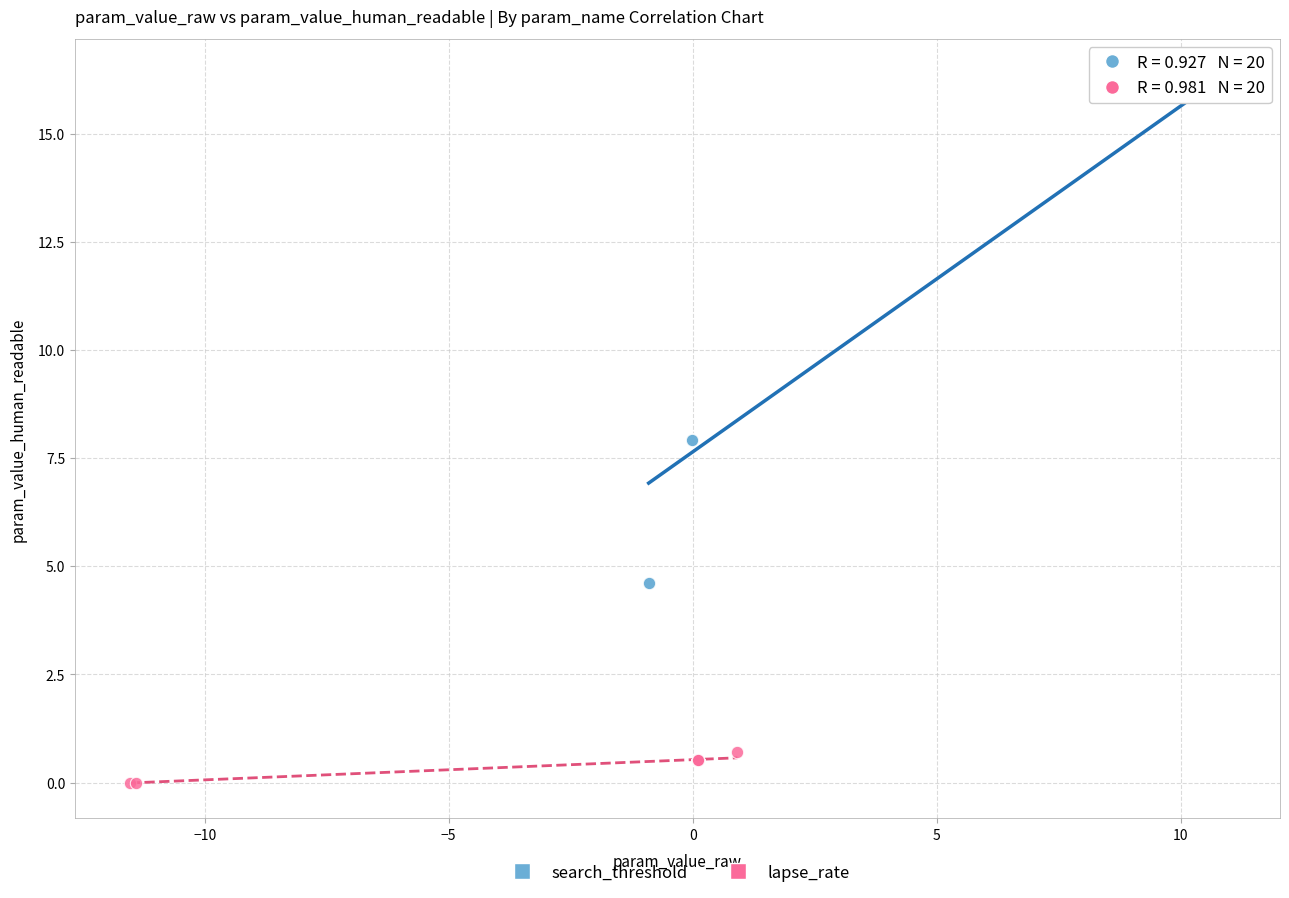

Which series reaches the minimum Y coordinate?

lapse_rate